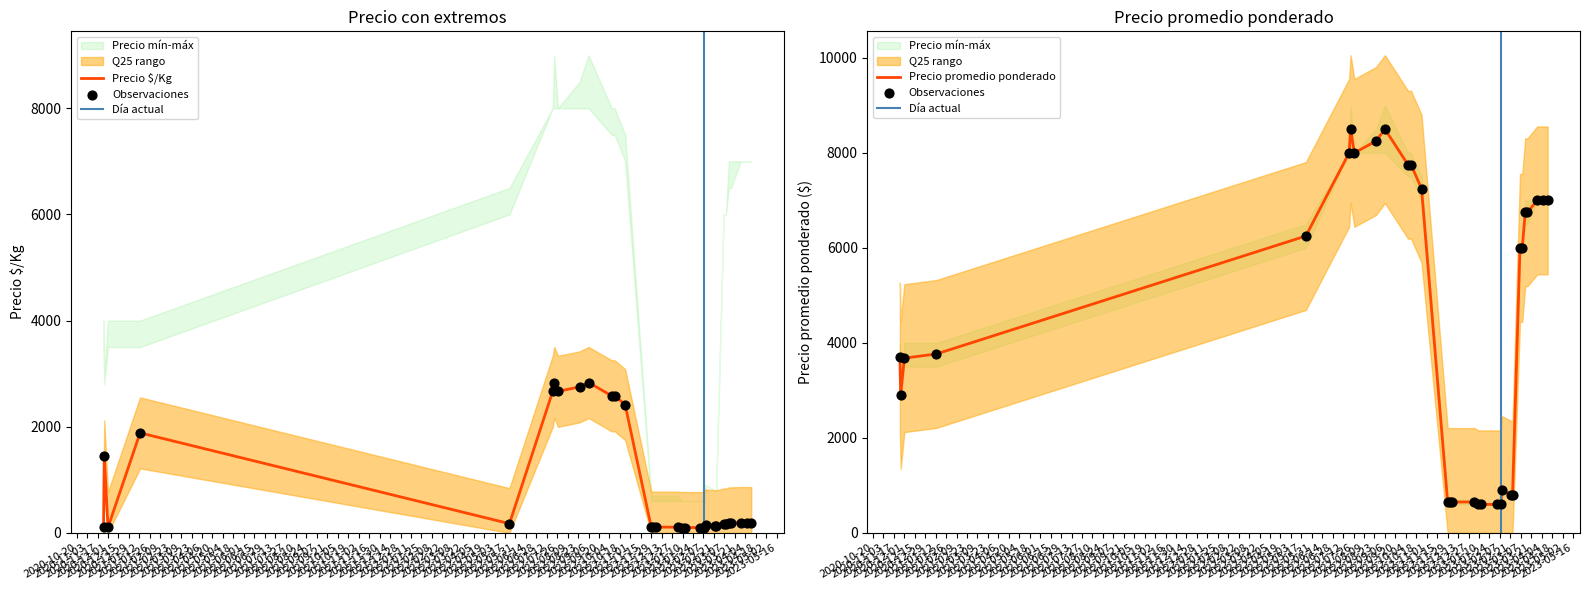

Is the value of Precio máximo at 2022-10-07 greater than the value of Precio $/Kg at 2022-10-11?

Yes